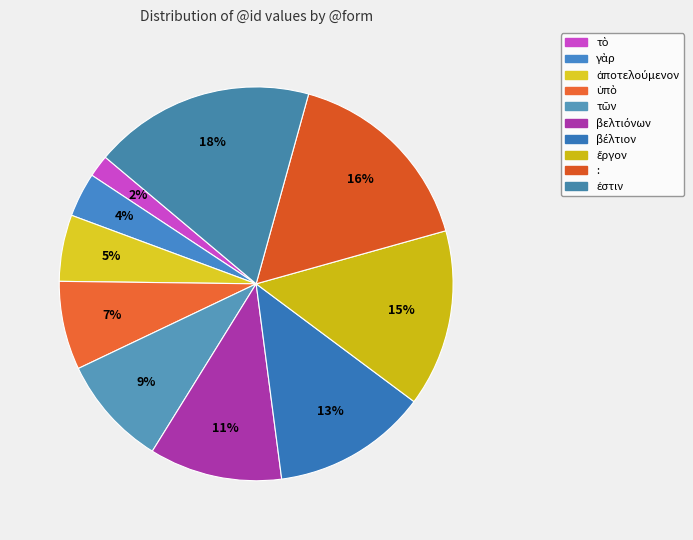

To the nearest percent, what percentage of the pie is τῶν?

9%